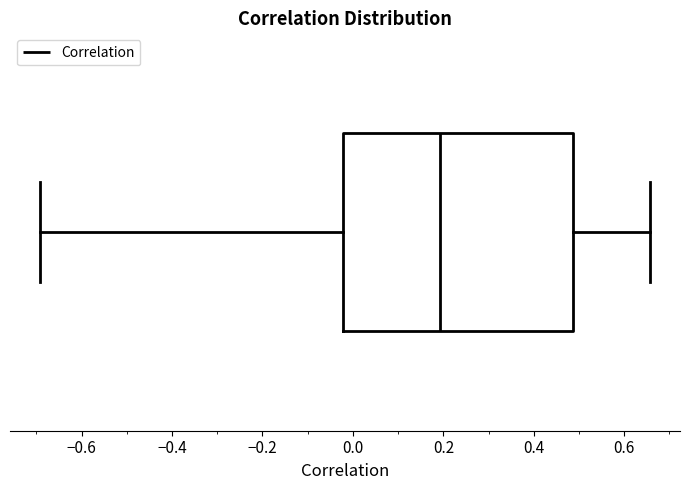

Read this box plot against the x-axis: the position of the median line, the range covered by the box, and the ends of both whiskers. The values are not printed on the chart, so give them approximately, as read against the axis.

median 0.20, box -0.02 to 0.48, whiskers -0.70 to 0.66